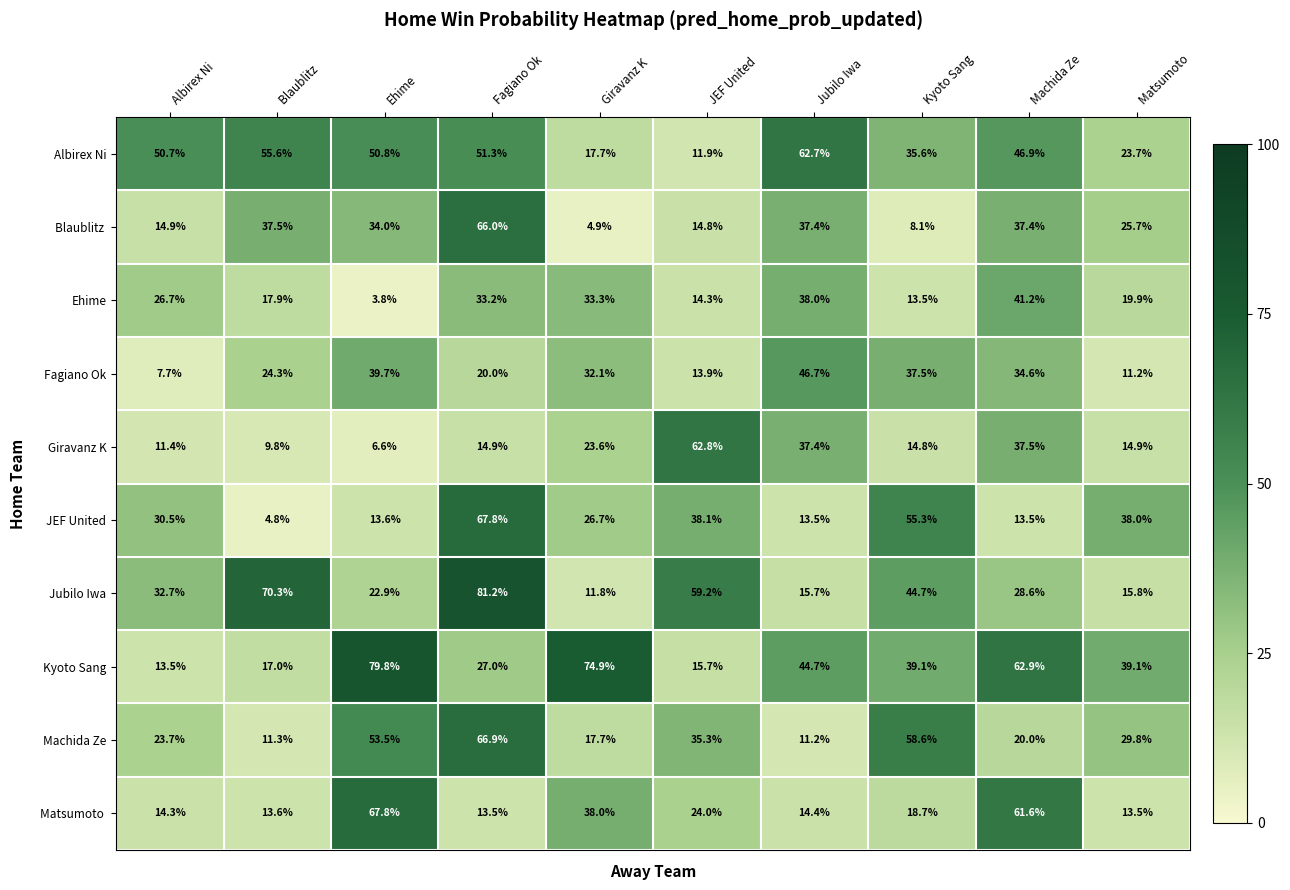

Read the Albirex Ni value at Giravanz K.

17.7